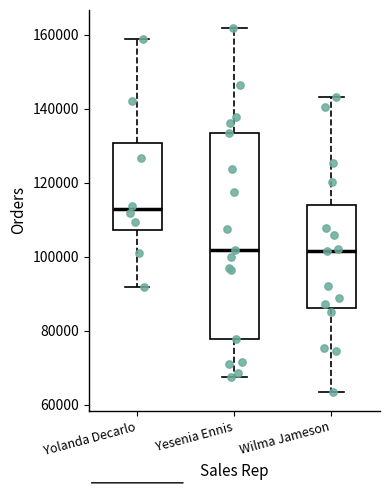

Reading left to right, read every box against the y-axis: the position of its median line, the range the box covers, and the ends of its whiskers. The values are not printed on the chart, so give them approximately, as read against the axis.

Yolanda Decarlo: median 112000, box 108000 to 130000, whiskers 92000 to 158000
Yesenia Ennis: median 102000, box 78000 to 134000, whiskers 68000 to 162000
Wilma Jameson: median 102000, box 86000 to 114000, whiskers 64000 to 144000